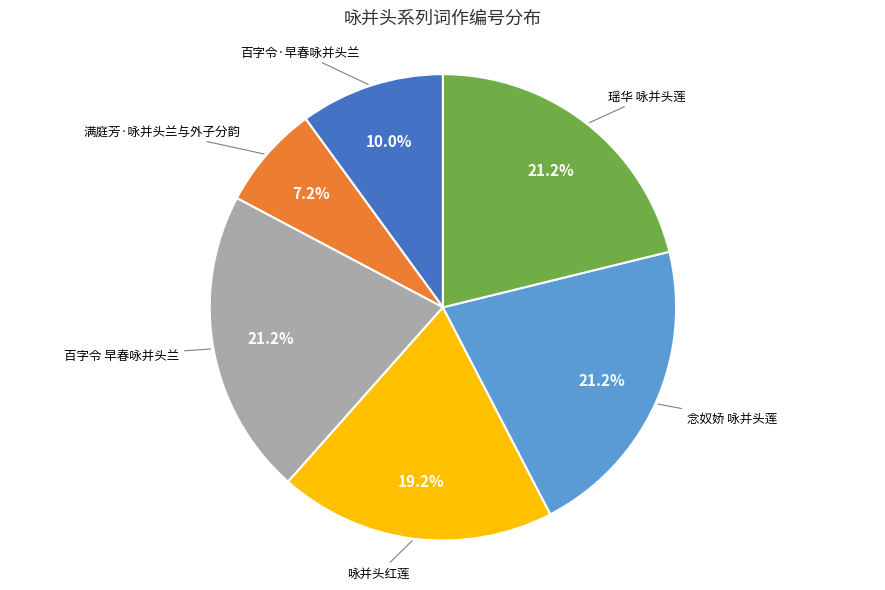

What percentage is the 百字令·早春咏并头兰 slice, to the nearest percent?

10%